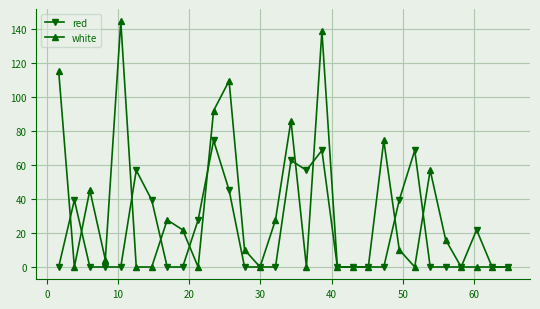

Which series has the widest spread of values?

white